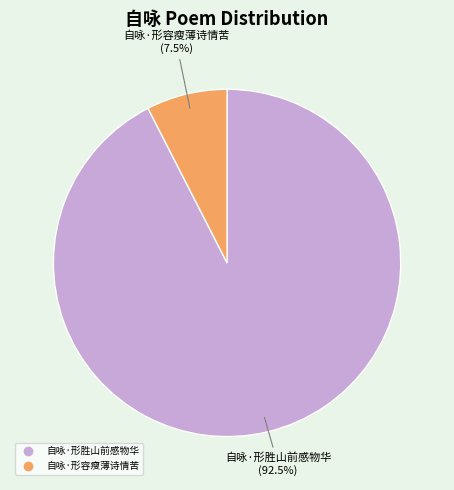

How many segments does this pie chart have?

2